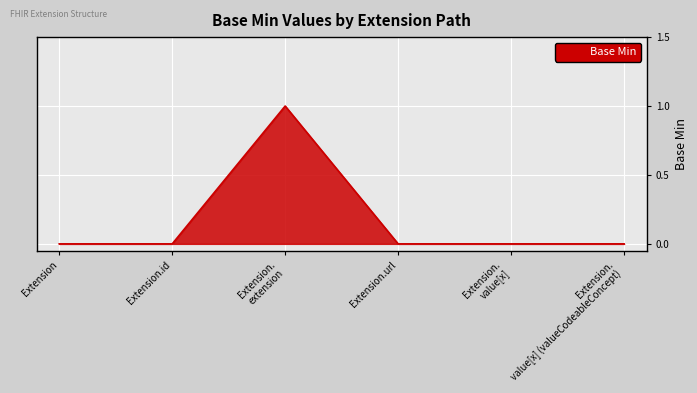

True or false: the data has more than 2 interior local peaks.

False